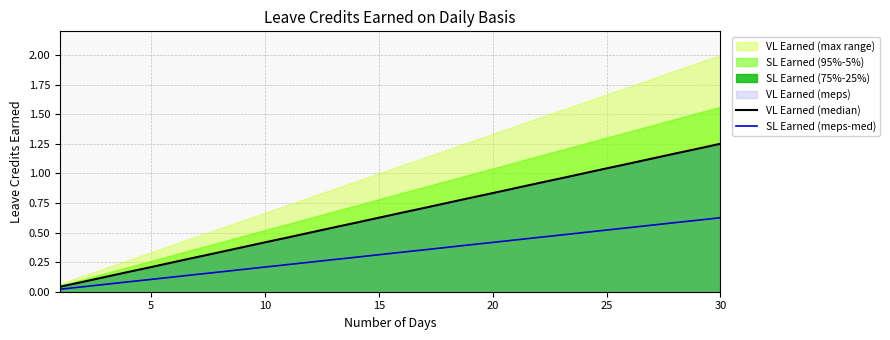

Which series has the largest total across all categories?

VL Earned (median)